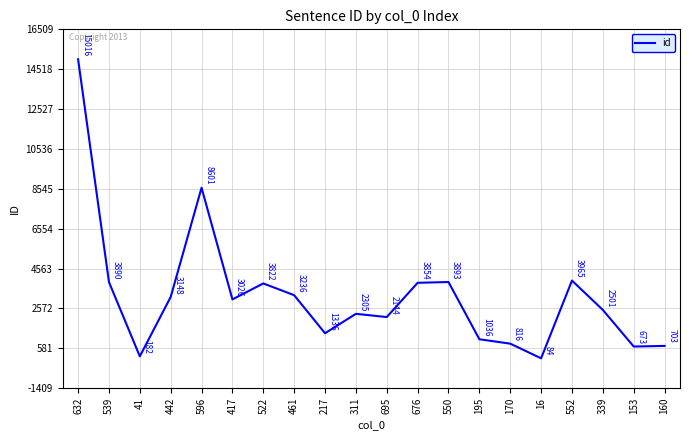

At which category does the chart reach its peak across all series?

632